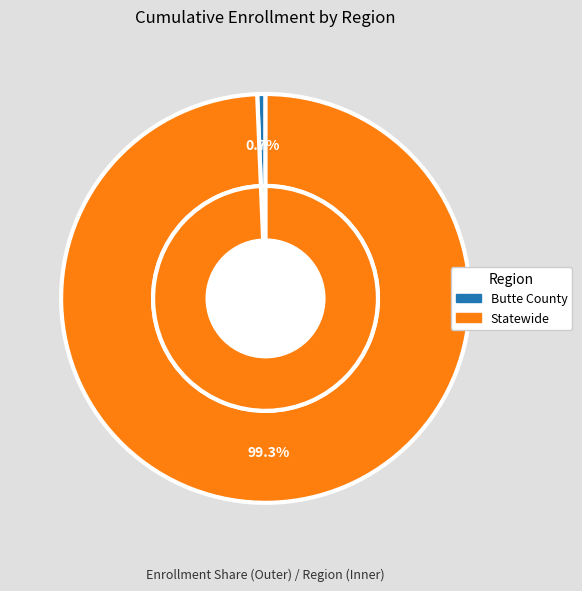

Approximately how many times larger is the value at Statewide compared to Butte County?

152.4